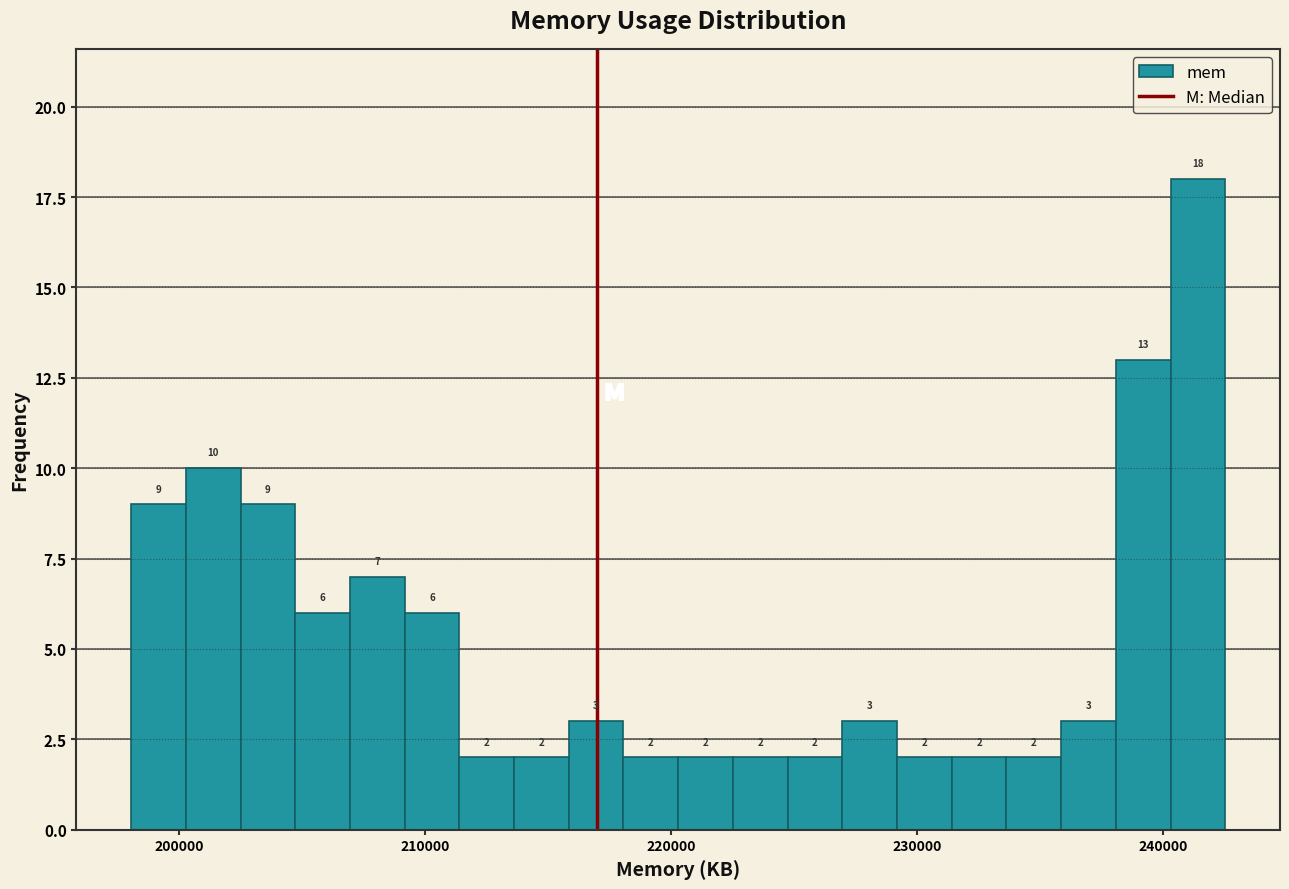

Read against the x-axis, roughly where is the centre of the tallest bar?

241000